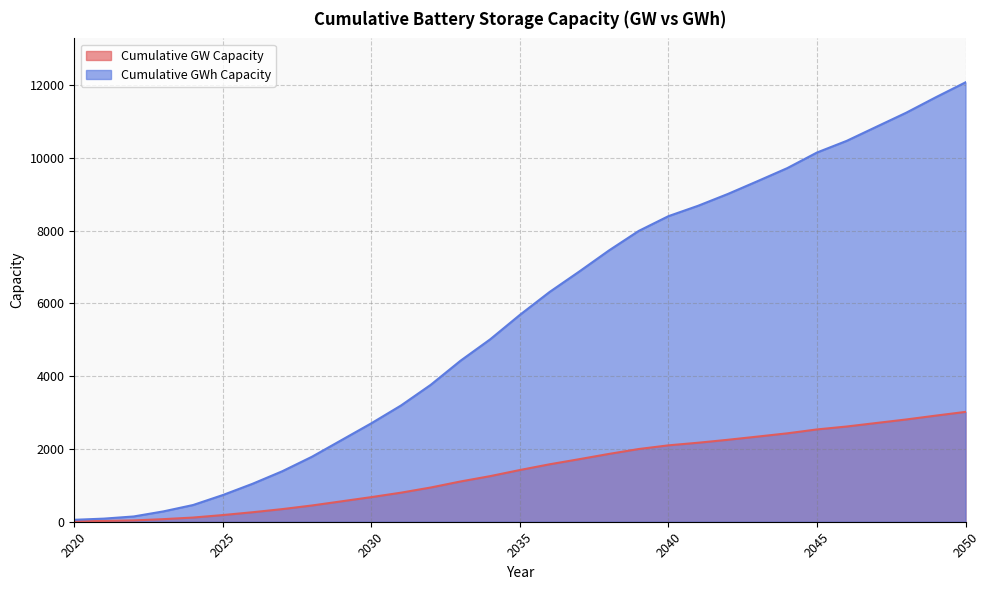

Which series has the largest range (max minus min)?

Cumulative GWh Capacity